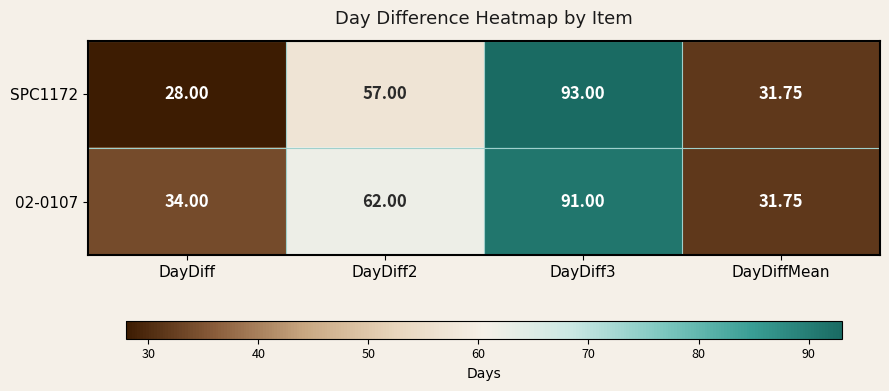

At which label does 02-0107 reach its minimum?

DayDiffMean